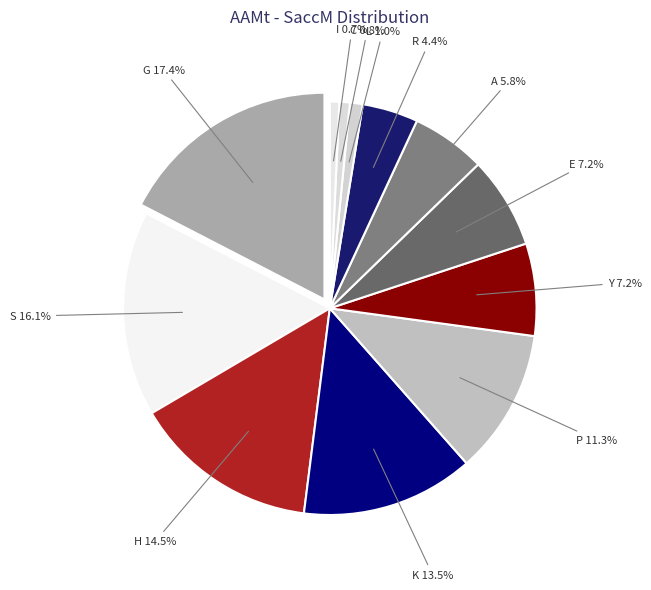

Which slice is the largest?

G